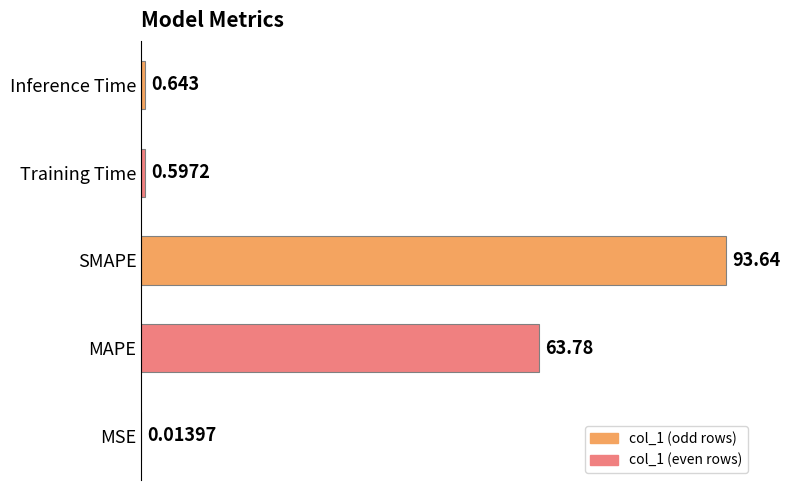

Between SMAPE and MSE, which is larger?

SMAPE